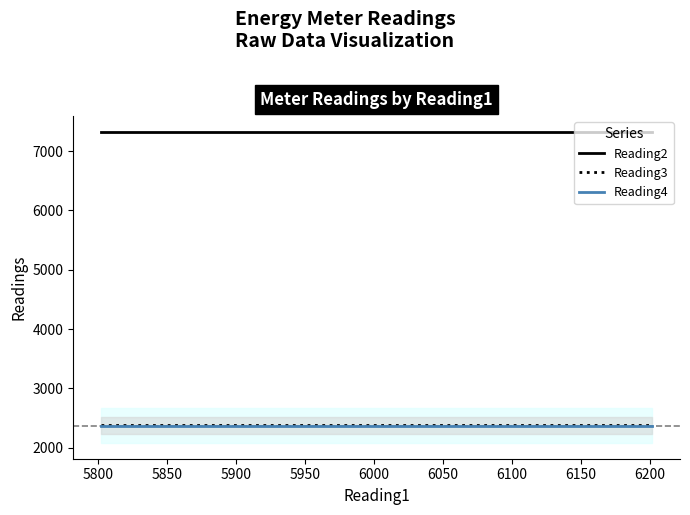

What is the value of the Reading3 point at the 3rd from the left?

2378